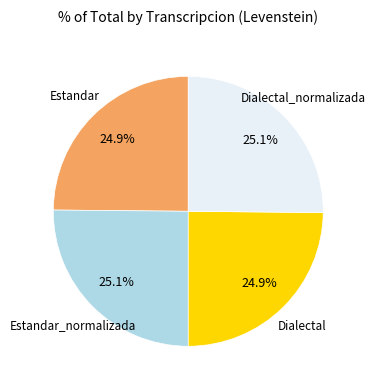

What percentage is the Dialectal_normalizada slice, to the nearest percent?

25%